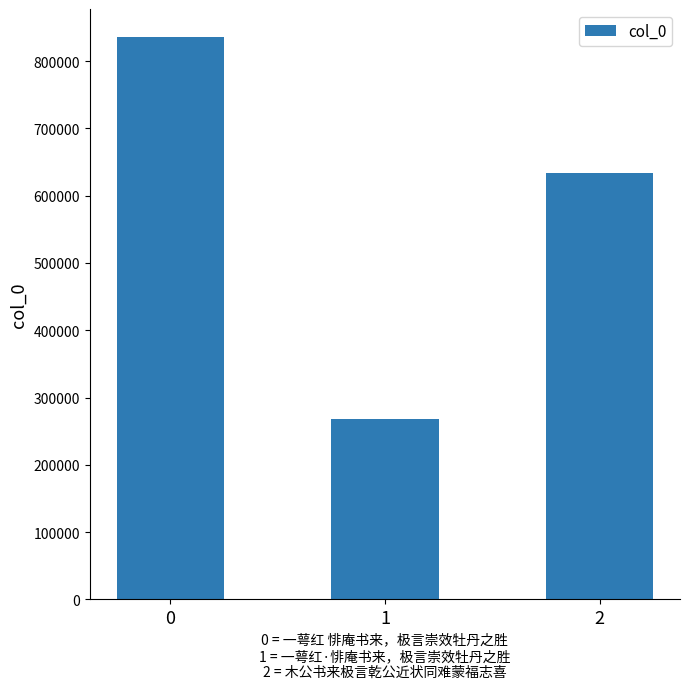

How many bars are there in total?

3